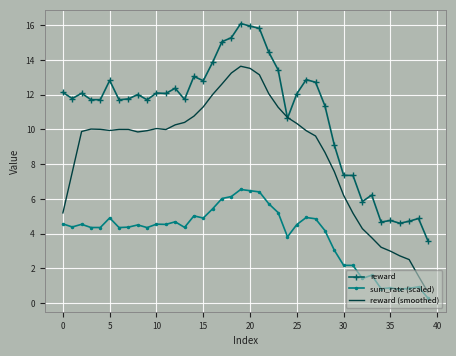

List the series in order of their overall mean, highest first.

reward, reward (smoothed), sum_rate (scaled)